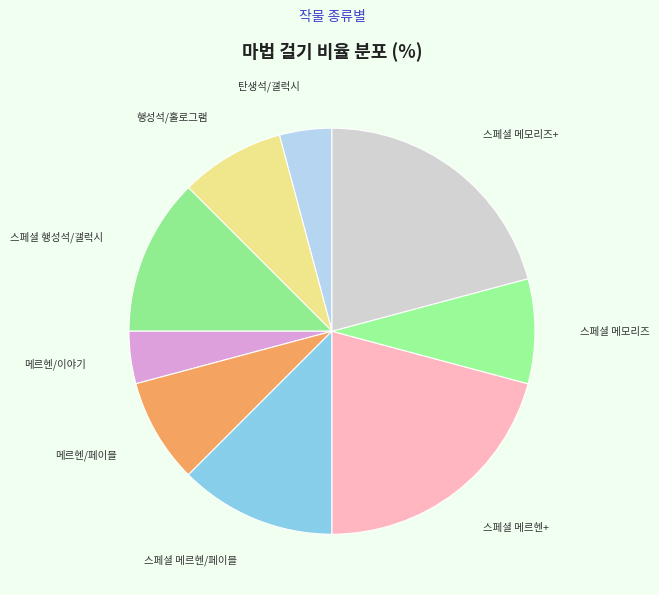

Is it true that 스페셜 메르헨/페이블 is 18% of the pie?

False